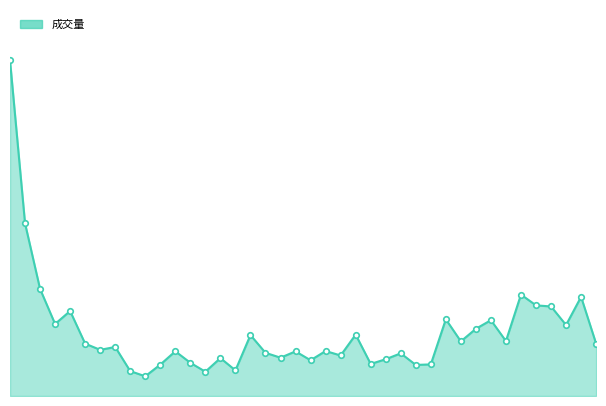

At which category does the chart reach its peak across all series?

2023-02-10